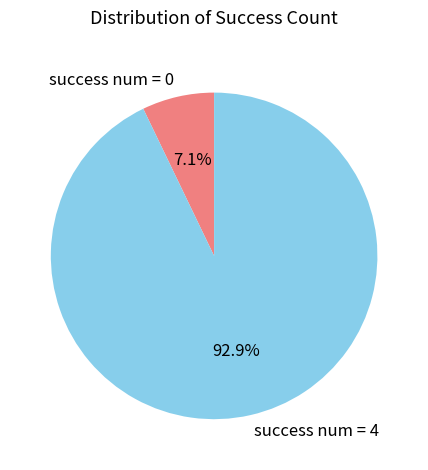

What is the majority slice?

success num = 4